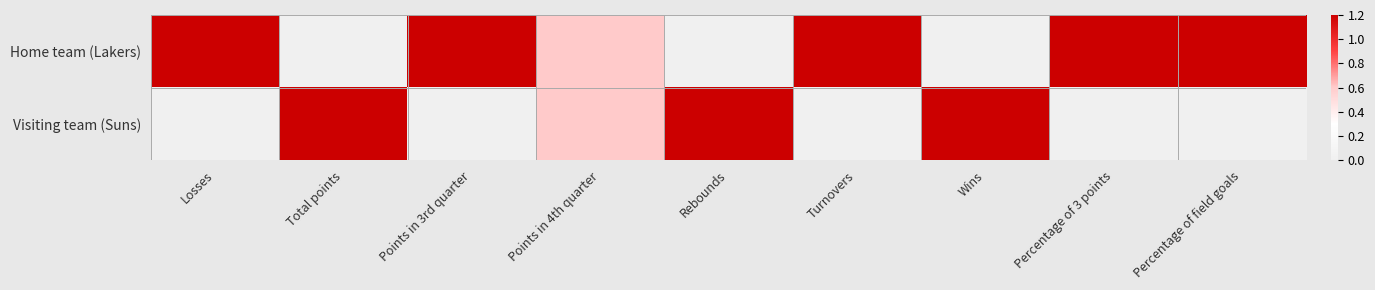

Between Losses and Total points, which series saw the biggest shift?

Home team (Lakers)